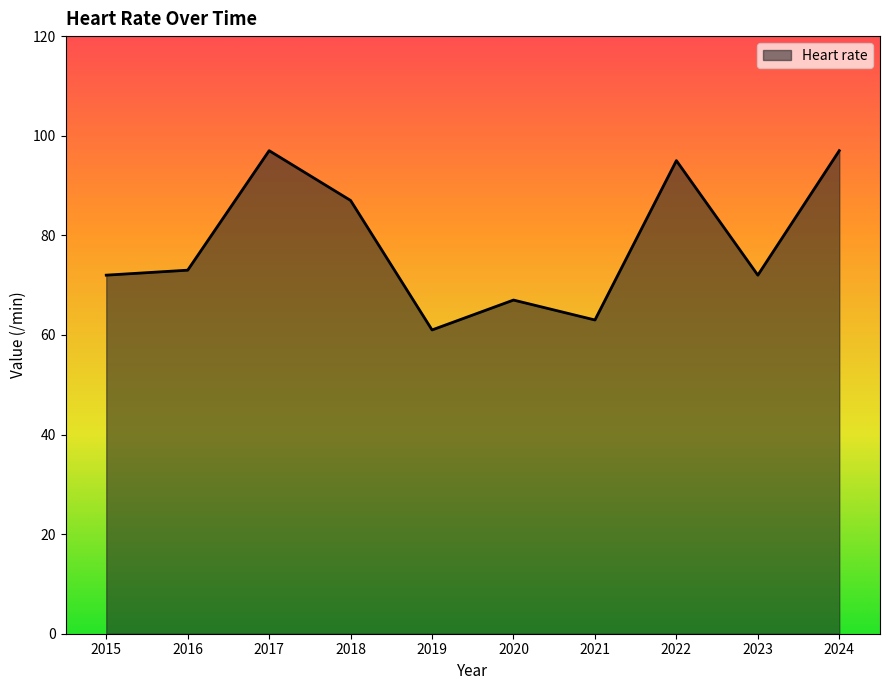

Between 2020 and 2024, which is larger?

2024